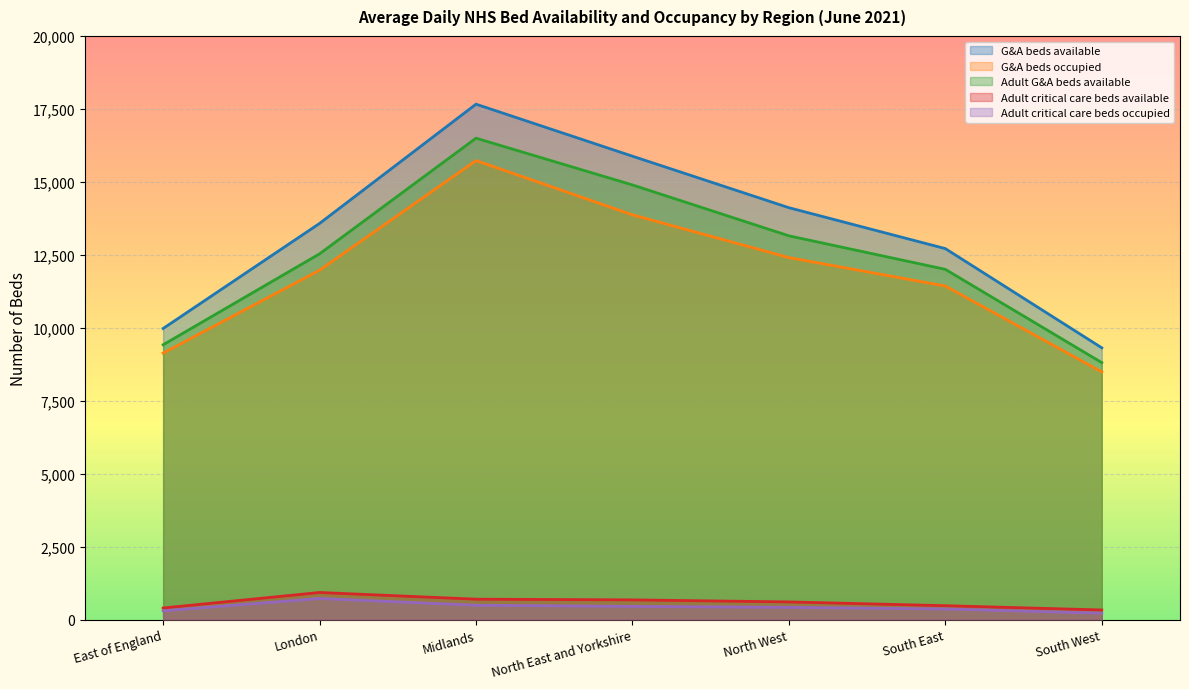

How many lines are shown in the chart?

5